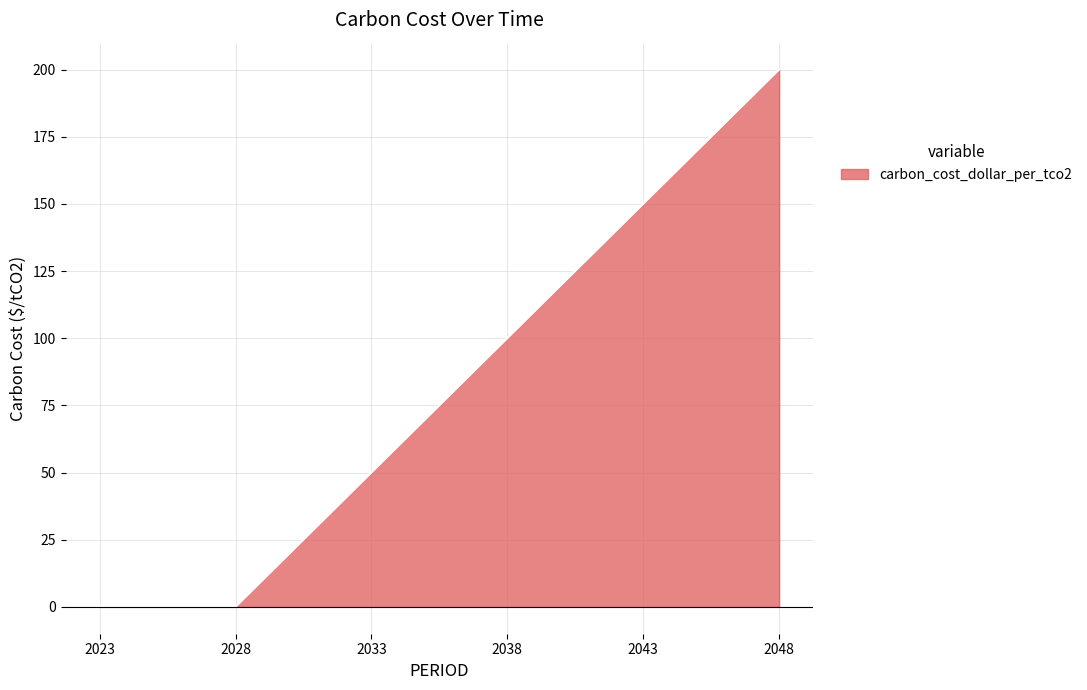

What is the sum of all values?

500